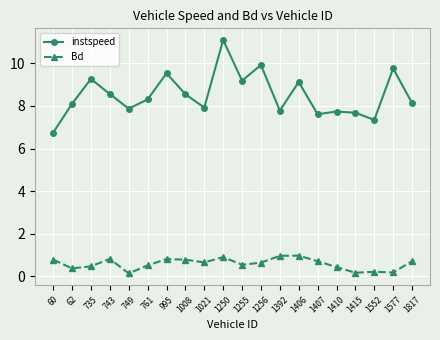

How many values in the instspeed series are below 8?

8